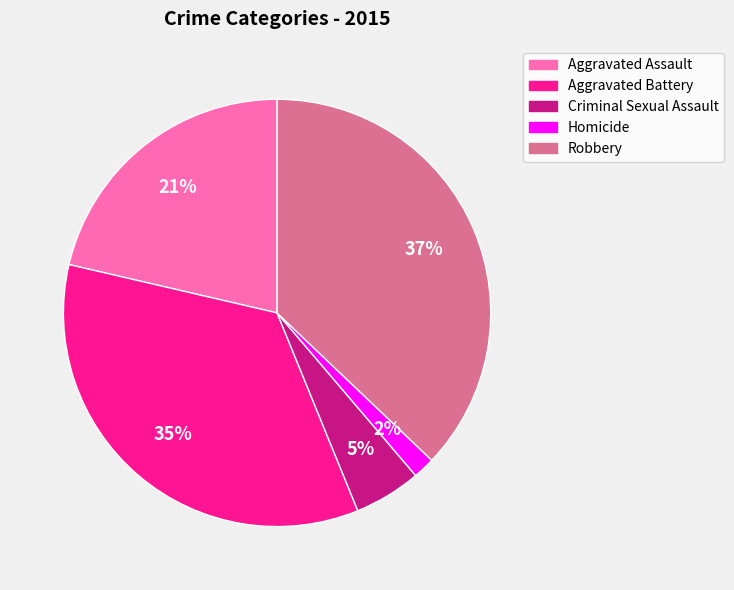

To the nearest percent, what is the combined percentage of Aggravated Assault and Robbery?

58%